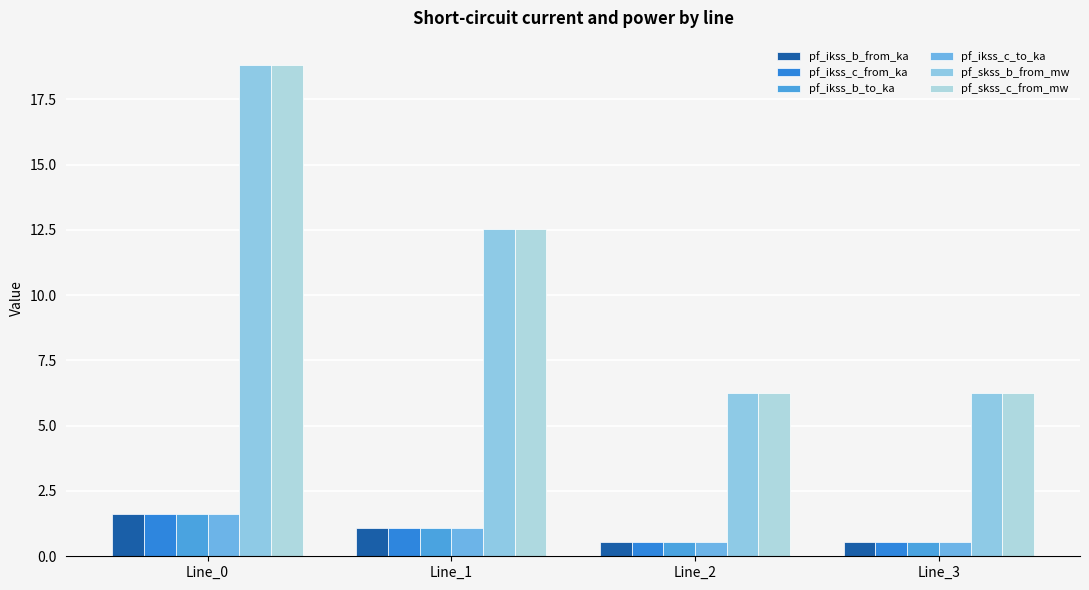

Reading right to left, list all the values displayed in this chart.

pf_ikss_b_from_ka: 0.5	0.5	1.1	1.6
pf_ikss_c_from_ka: 0.5	0.5	1.1	1.6
pf_ikss_b_to_ka: 0.5	0.5	1.1	1.6
pf_ikss_c_to_ka: 0.5	0.5	1.1	1.6
pf_skss_b_from_mw: 6.3	6.3	12.5	18.8
pf_skss_c_from_mw: 6.3	6.3	12.5	18.8